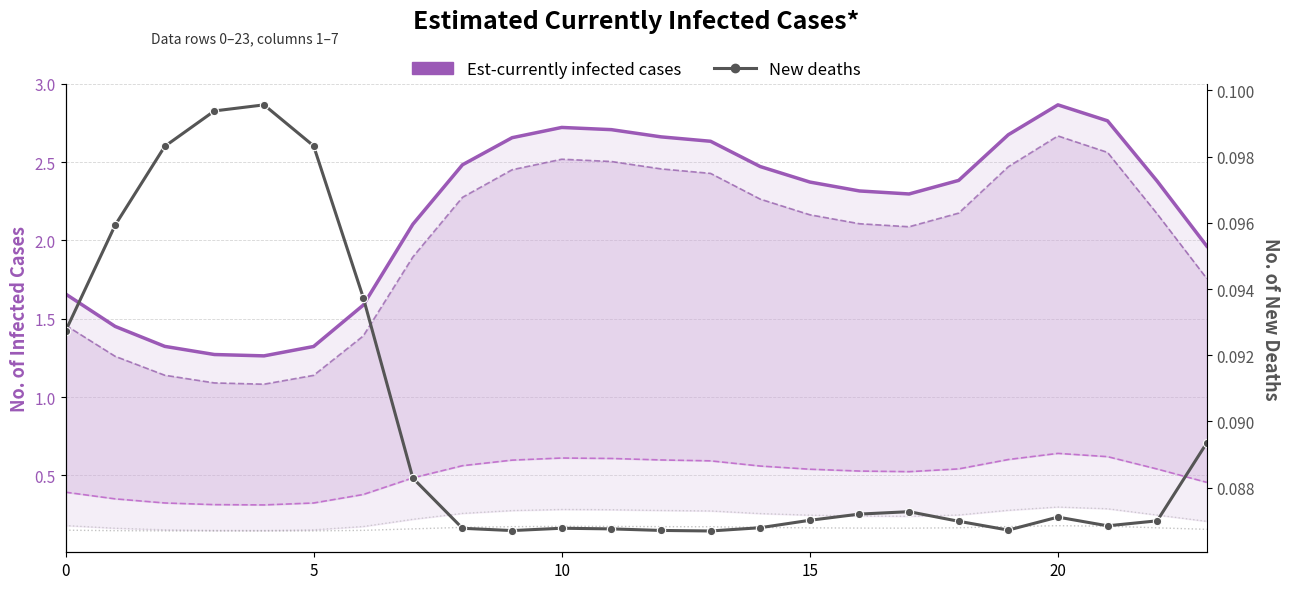

Which series has the widest spread of values?

Est-currently infected cases